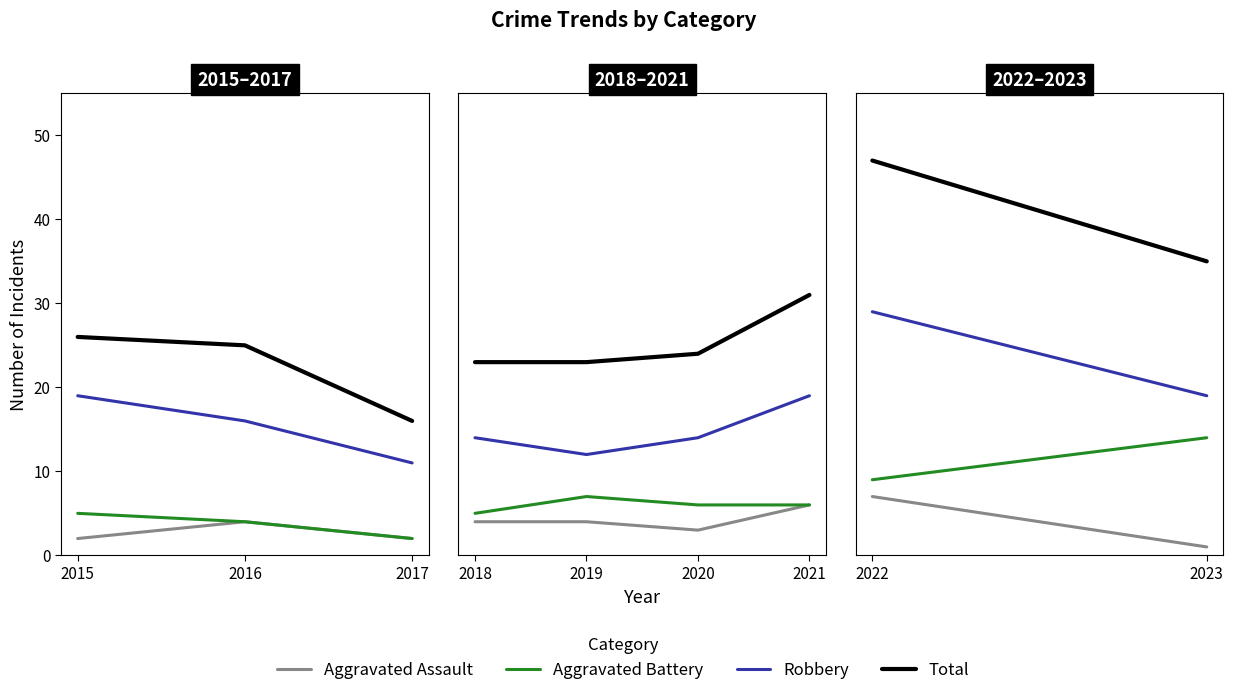

Does the chart have visible grid lines?

No